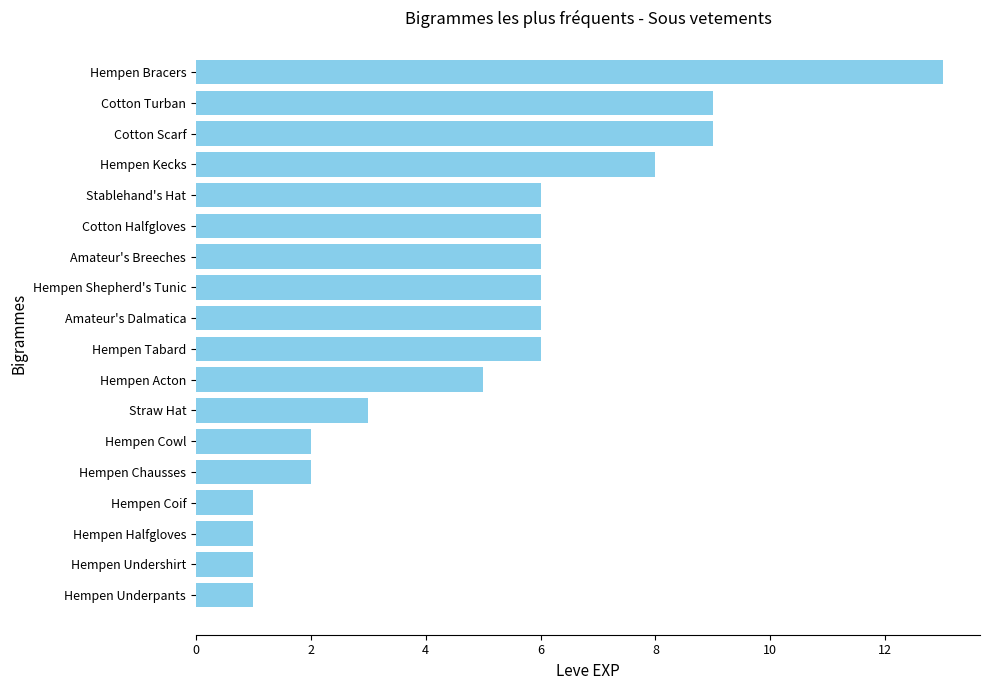

What is the sum of all values?

91